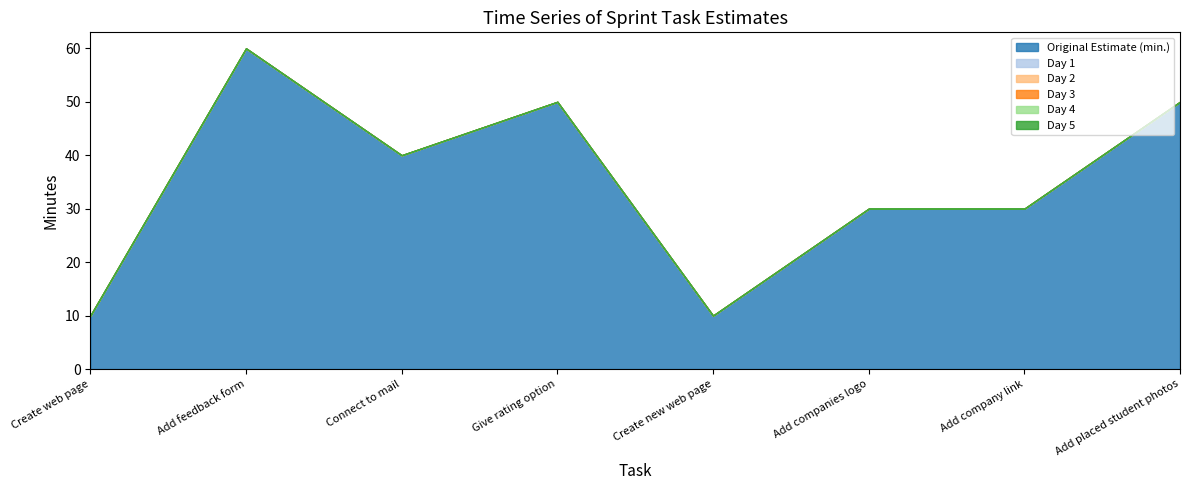

The Day 3 series shows 0 at Add company link. True or false?

True